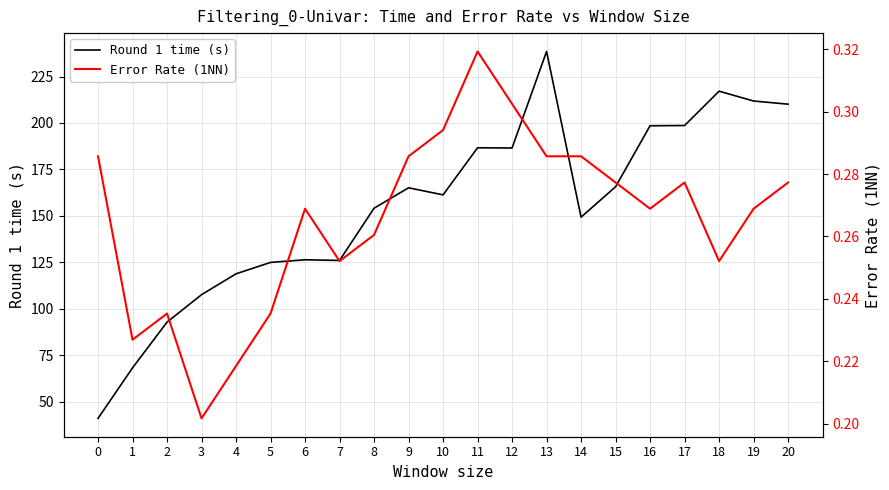

At how many categories does at least one series exceed 187?

6